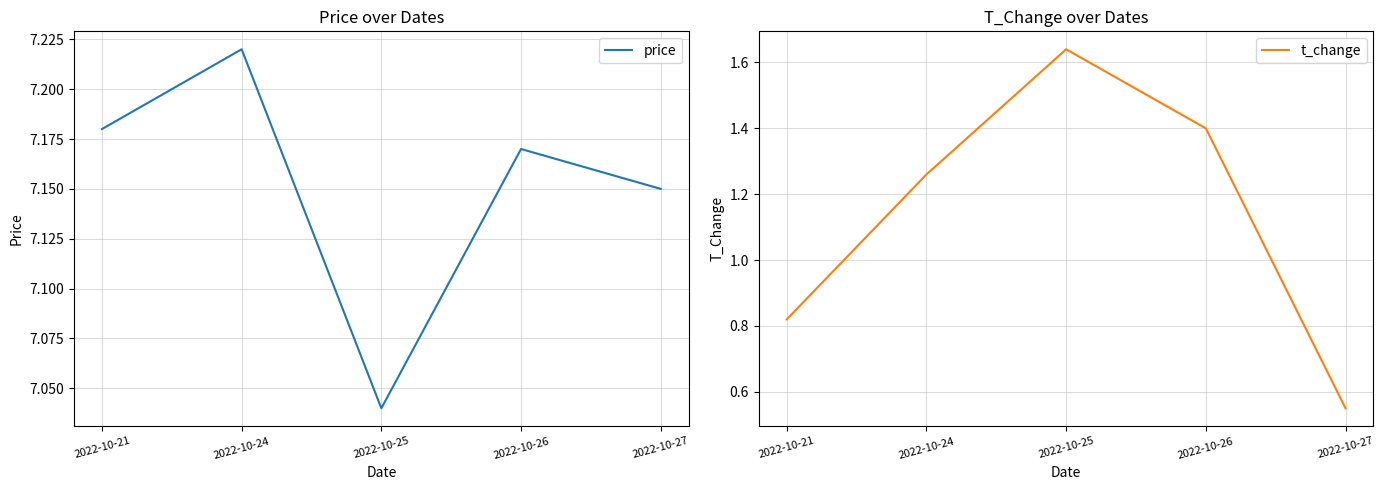

The price series shows 7.2 at 2022-10-24. True or false?

True